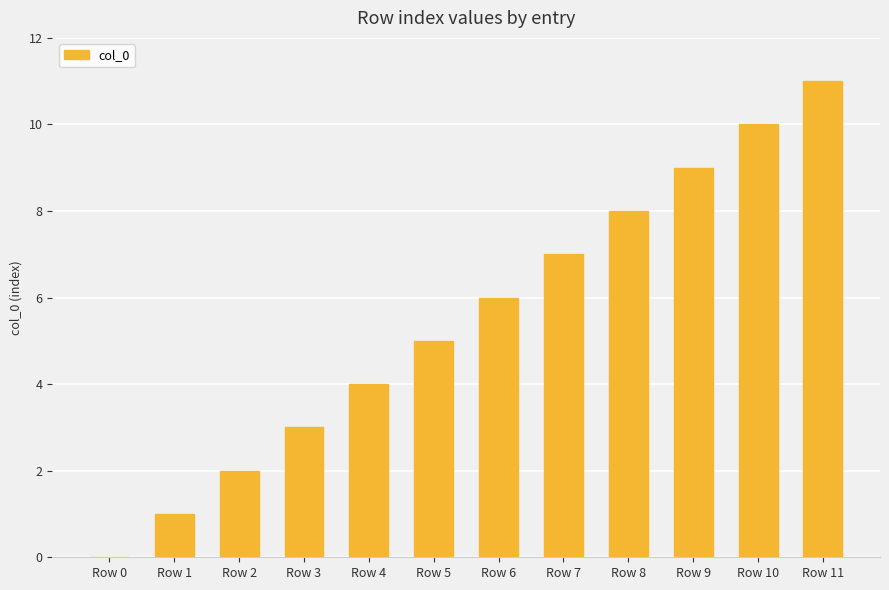

The chart shows a value of 3 at Row 2. True or false?

False